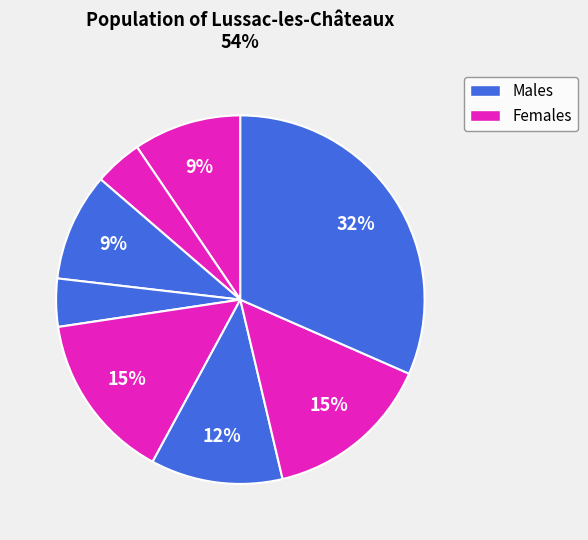

Count the number of slices in the pie.

8